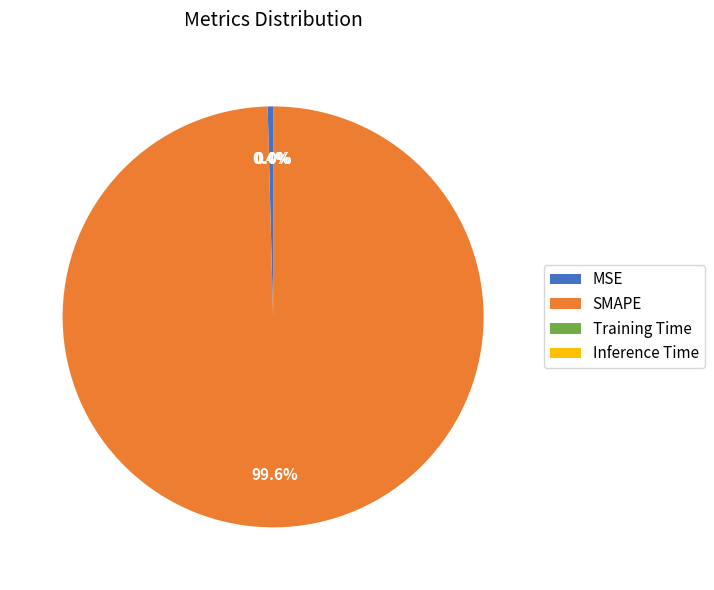

What is the largest slice in the pie chart?

SMAPE